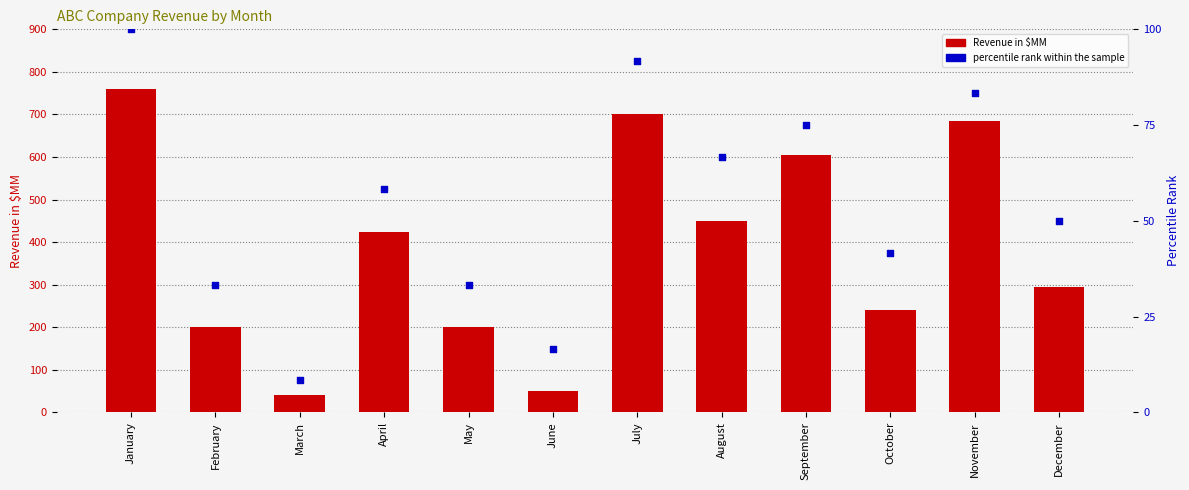

Which series reaches the minimum Y coordinate?

percentile rank within the sample